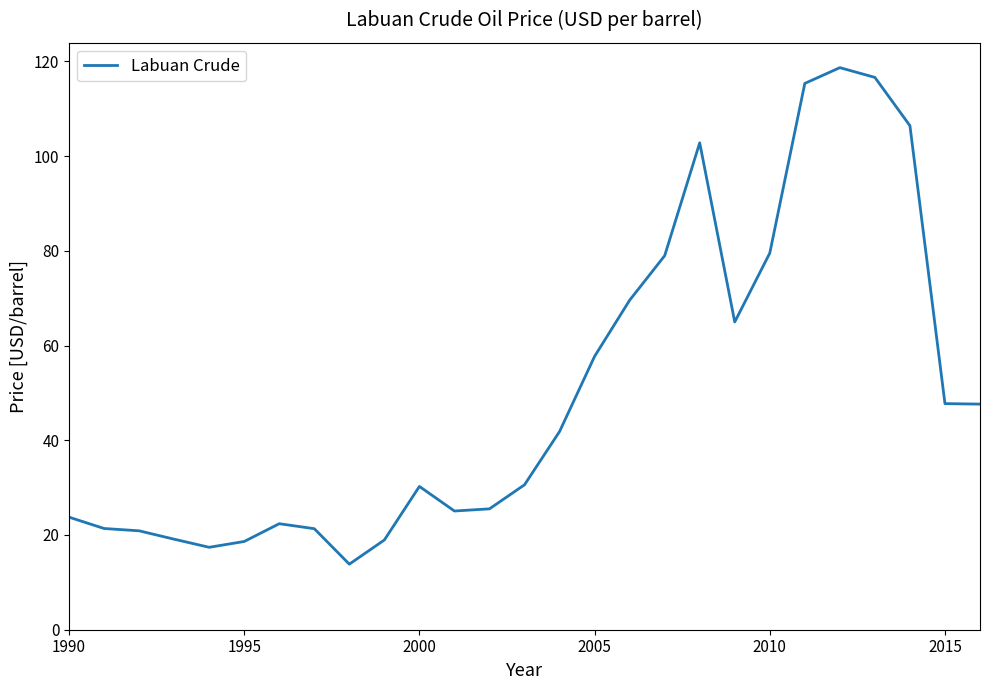

What is the maximum value shown in the chart?

118.7